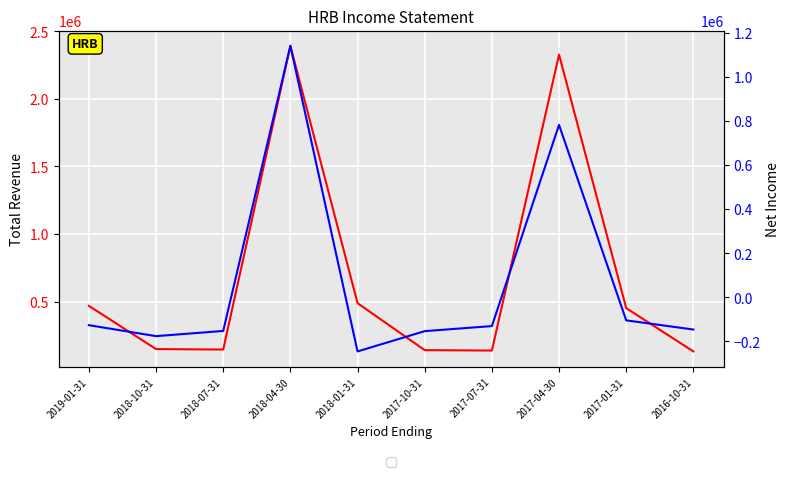

What is the maximum value shown in the chart?

2392800